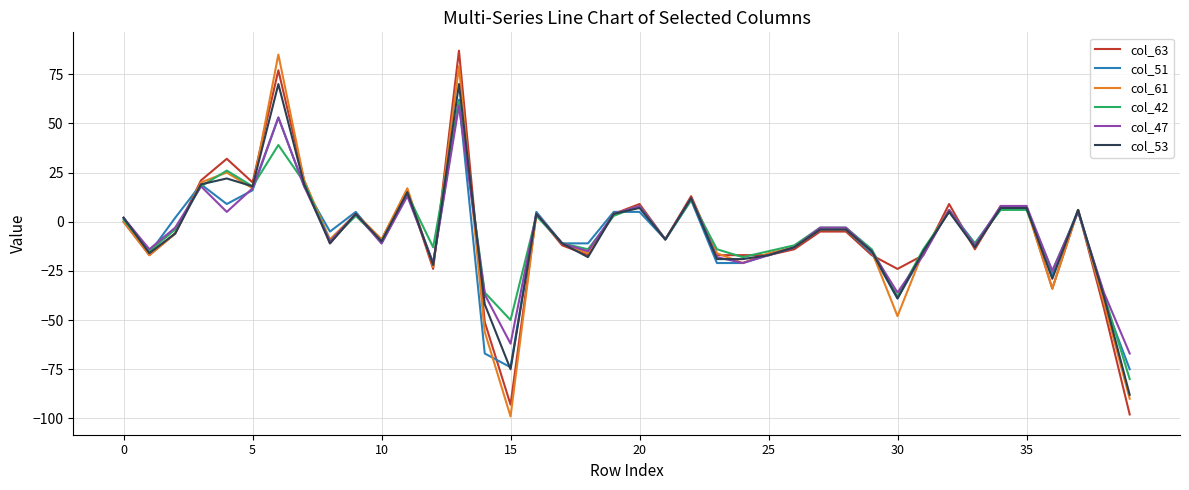

What is the minimum value for col_51?

-75